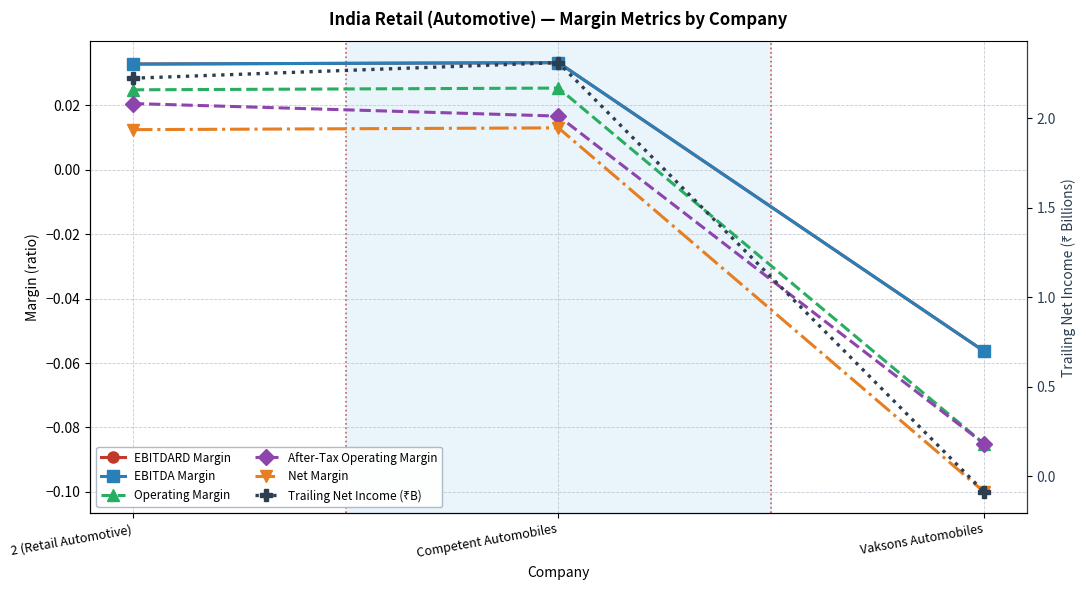

Does the chart display data point markers on the line(s)?

Yes